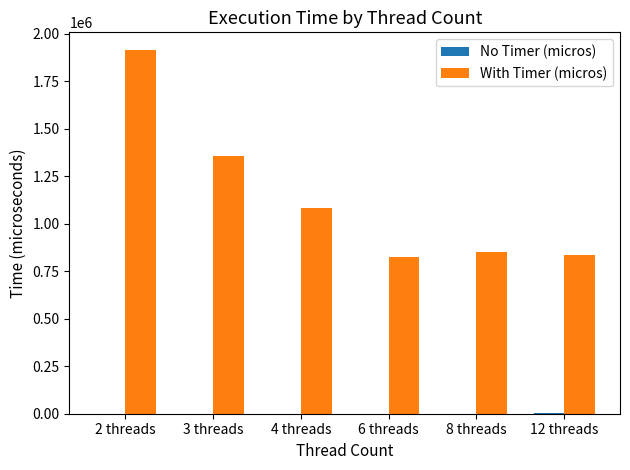

The value of With Timer (micros) at 2 threads is 2969526. True or false?

False